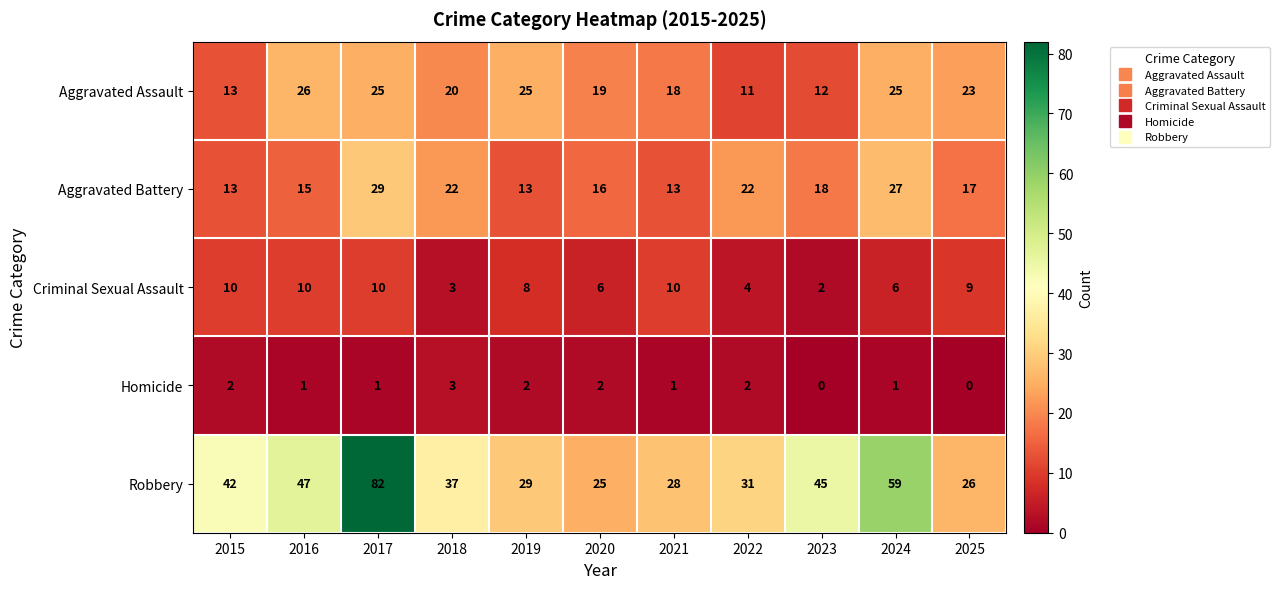

At which label does Aggravated Assault first exceed 20?

2016